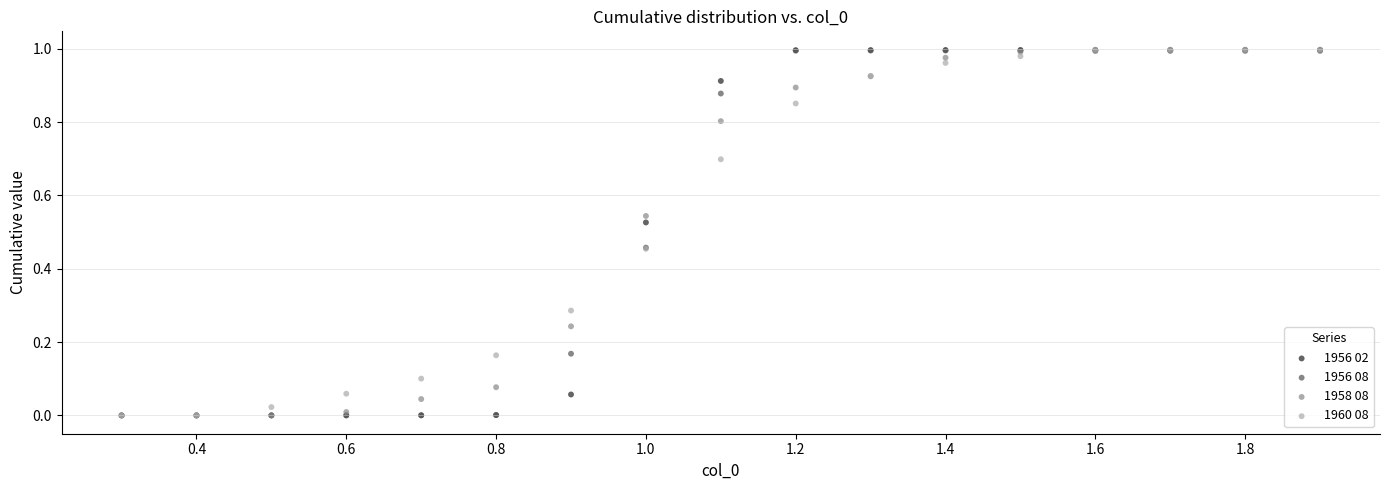

What are all the series names shown in the legend?

1956 02, 1956 08, 1958 08, 1960 08